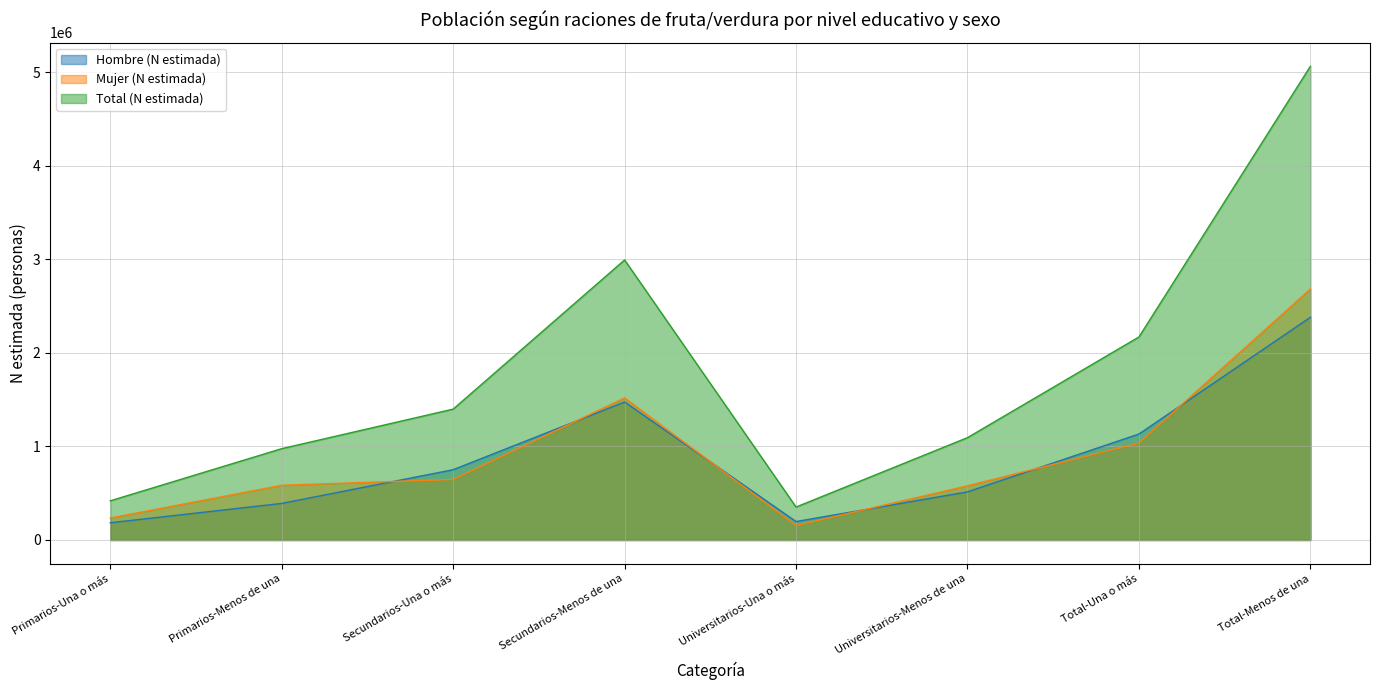

What is the difference between the Mujer (N estimada) values at Total-Menos de una and Universitarios-Una o más?

2527021